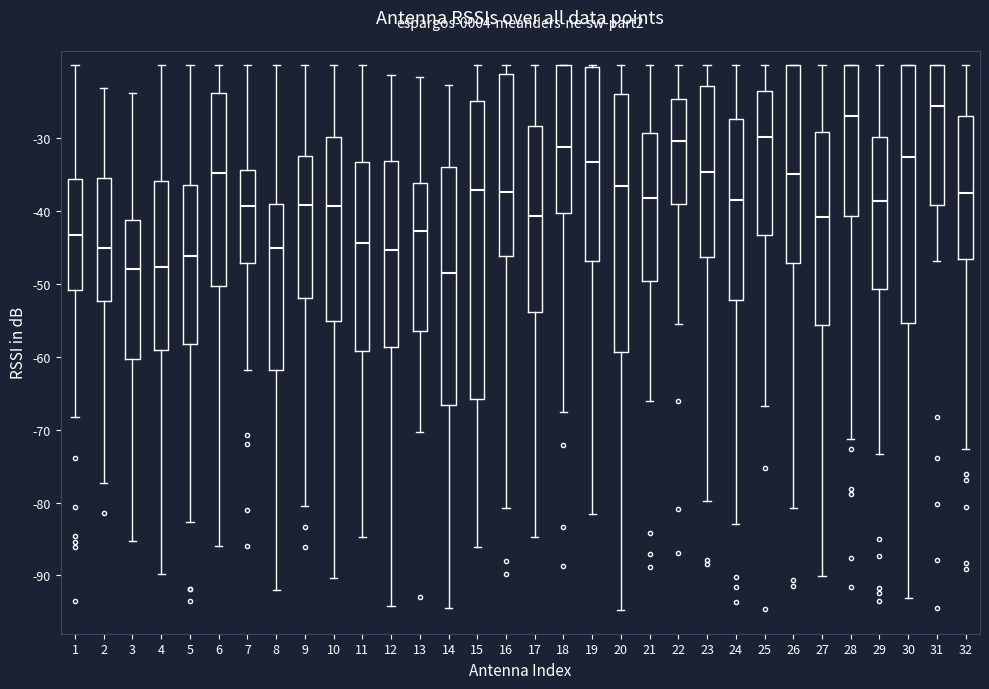

Which box's median line is the highest?

31